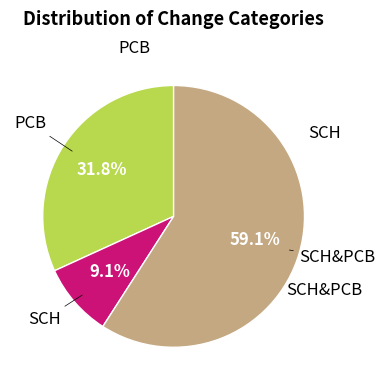

Does any single category account for the majority?

Yes